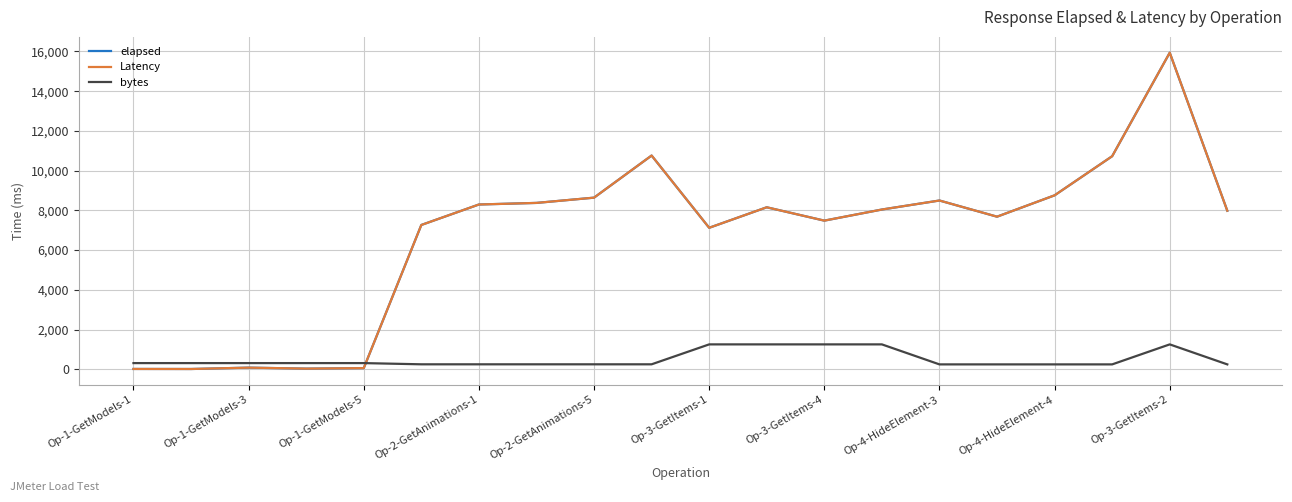

How many intersections are there between bytes and elapsed?

1